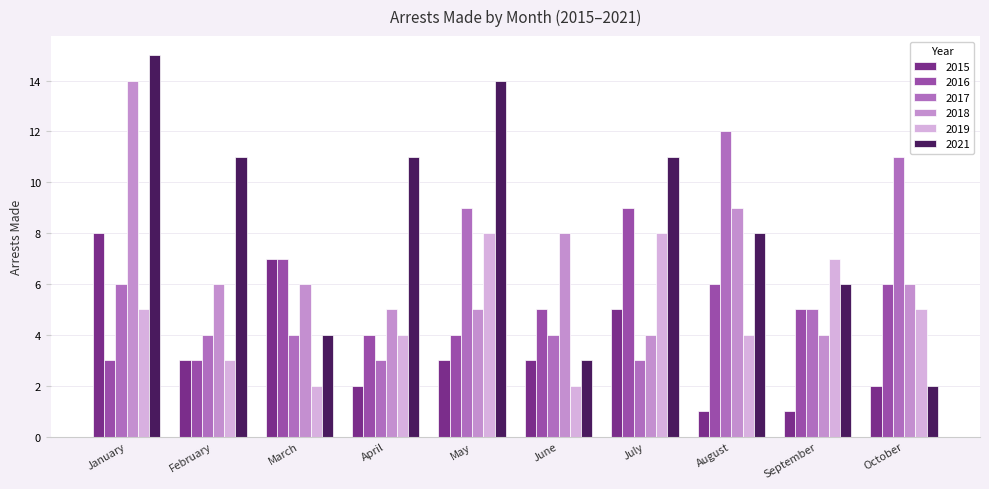

At which category is the sum across all series the highest?

January